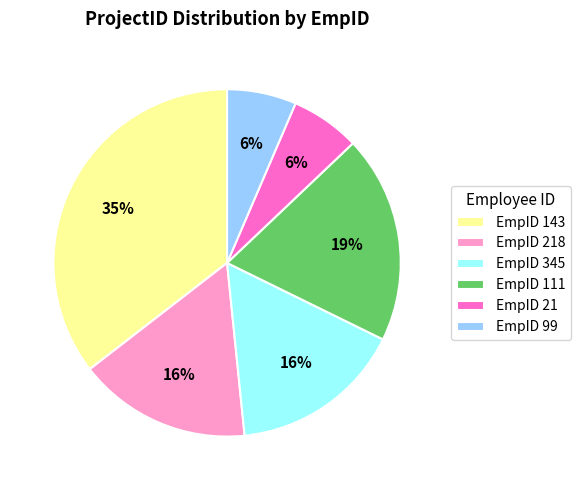

To the nearest percent, what is the average slice percentage?

17%